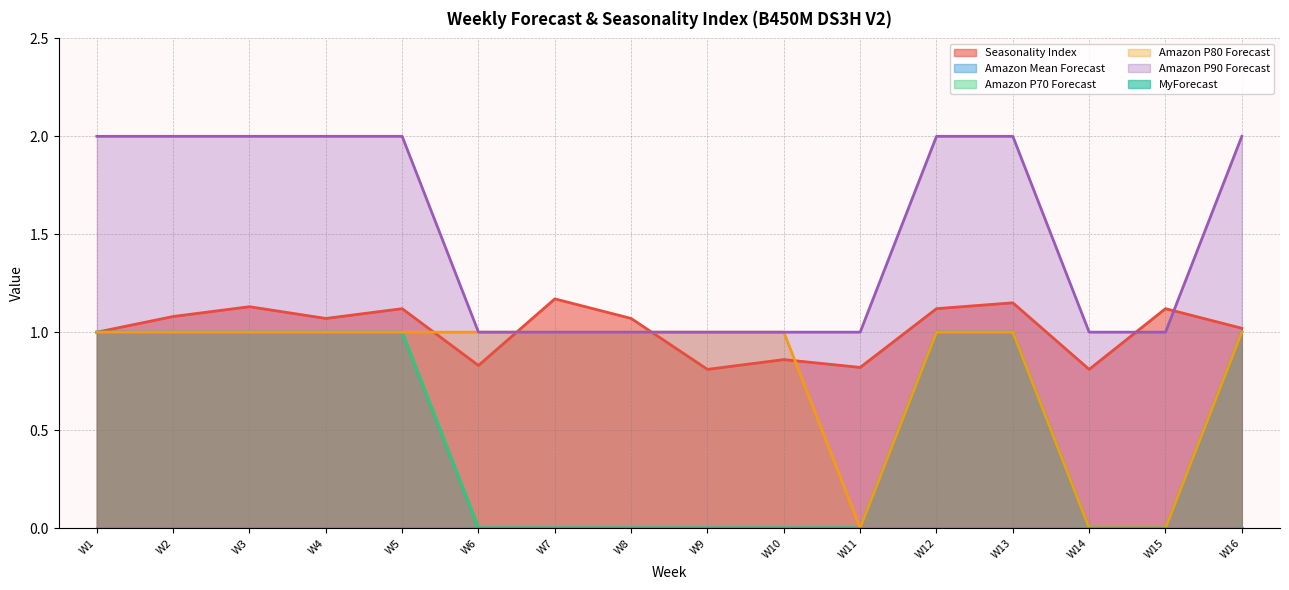

What is the spread (max minus min) of values at W15?

1.1